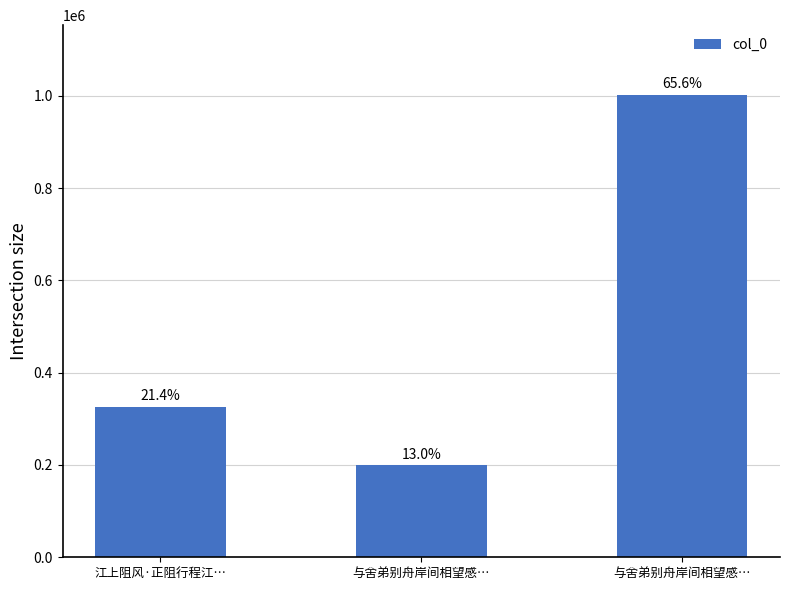

What is the difference between the values at 与舍弟别舟岸间相望感… and 江上阻风·正阻行程江…?

676081